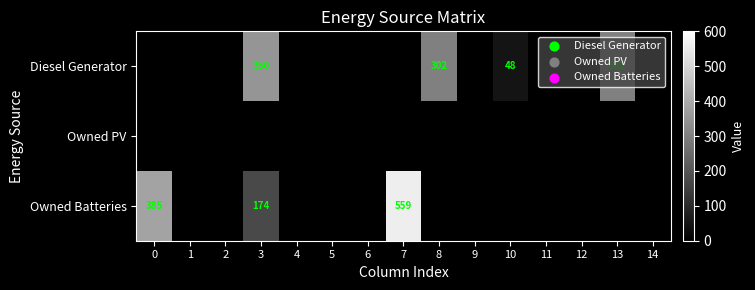

Is it true that Diesel Generator equals -204 at 1?

False